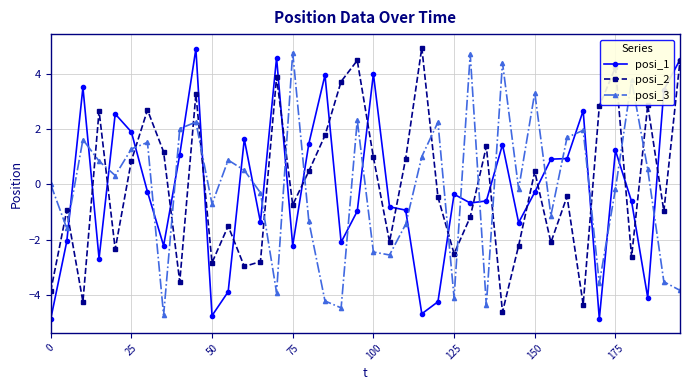

How many negative values does the posi_1 series have?

23